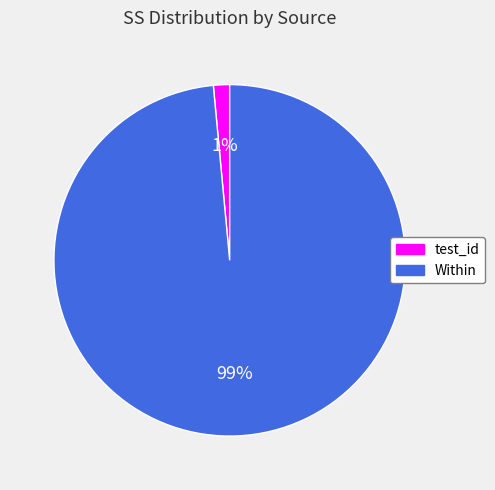

To the nearest percent, what is the average slice percentage?

50%